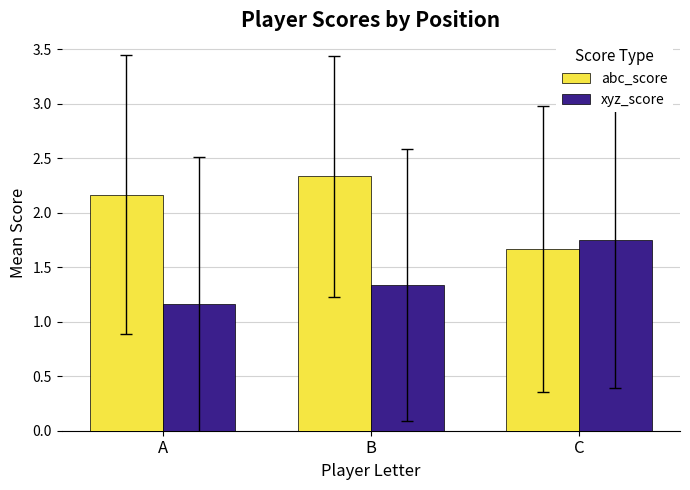

List the series in order of their overall mean, highest first.

abc_score, xyz_score